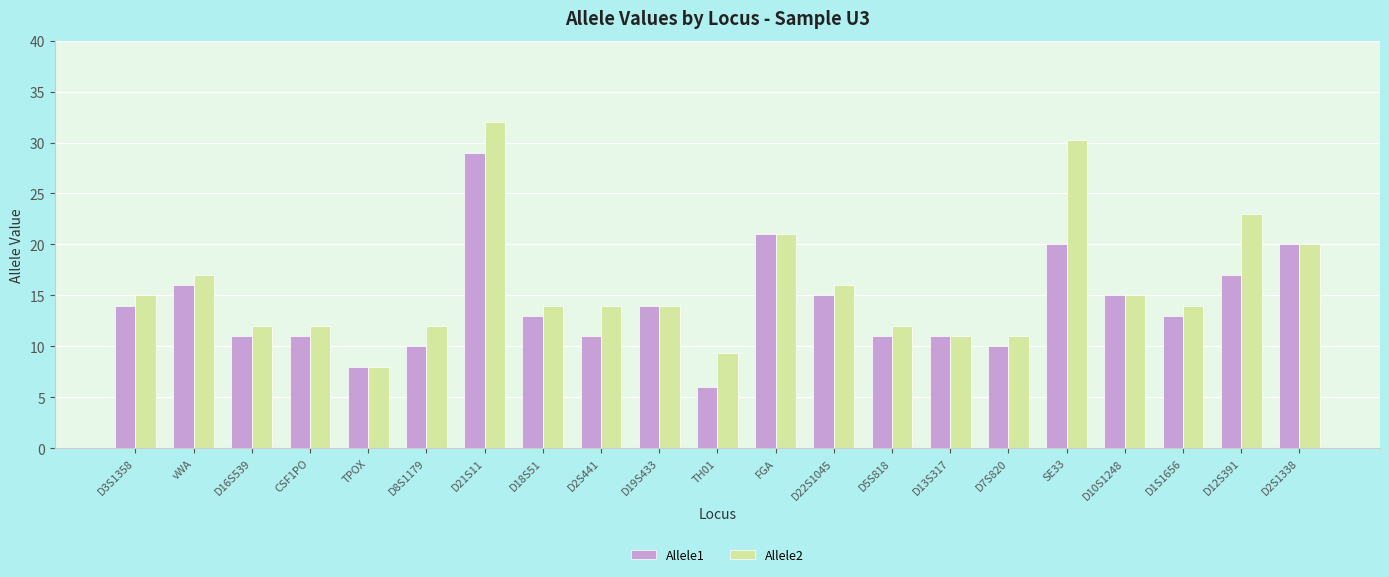

What is the difference between the highest and lowest values at D16S539?

1.0